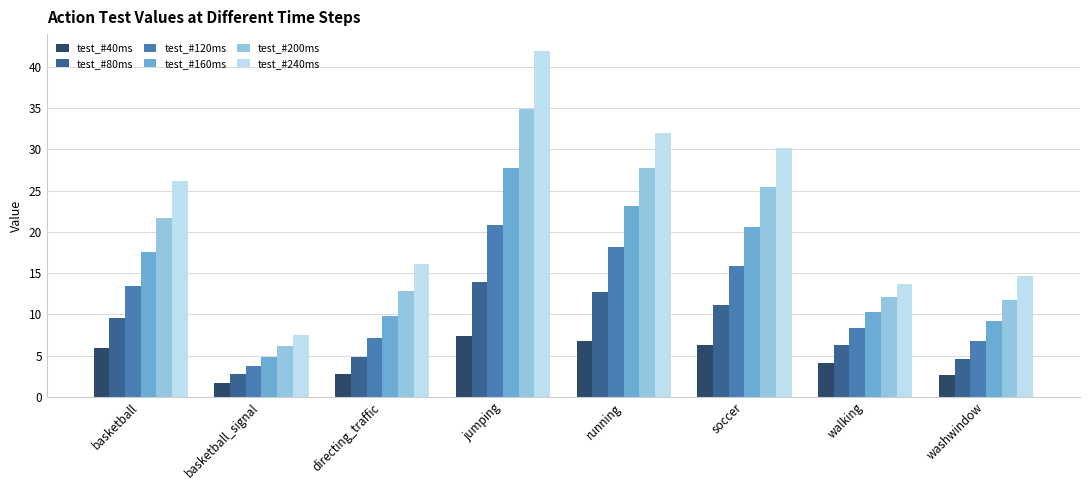

Where is test_#120ms nearest to the value 12?

basketball